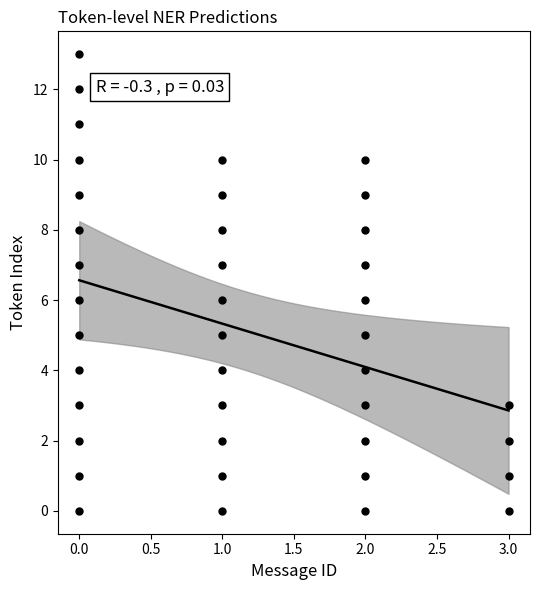

What is the range of X values (max minus min)?

3